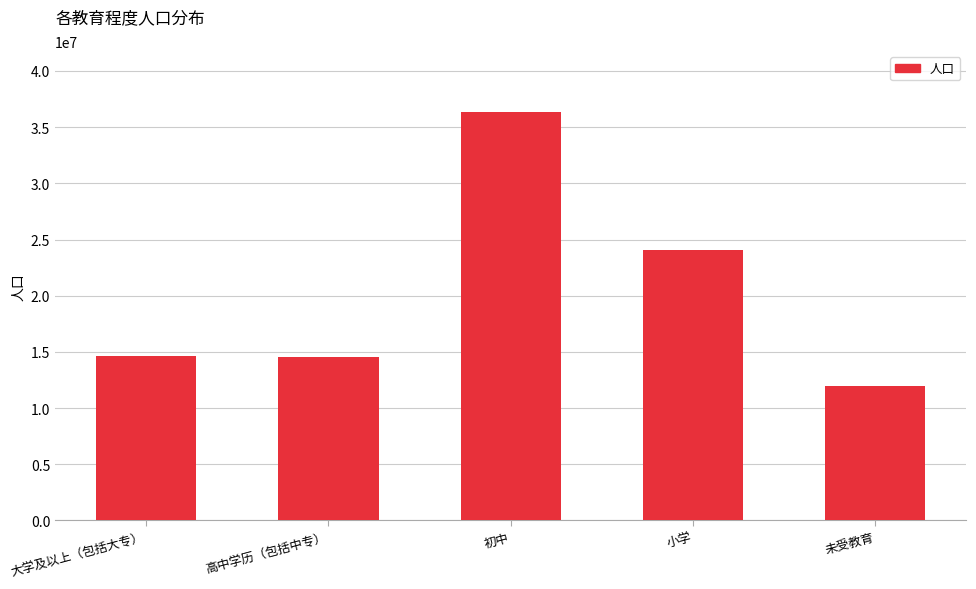

What value does the data have at 小学, to the nearest 50?

24054550